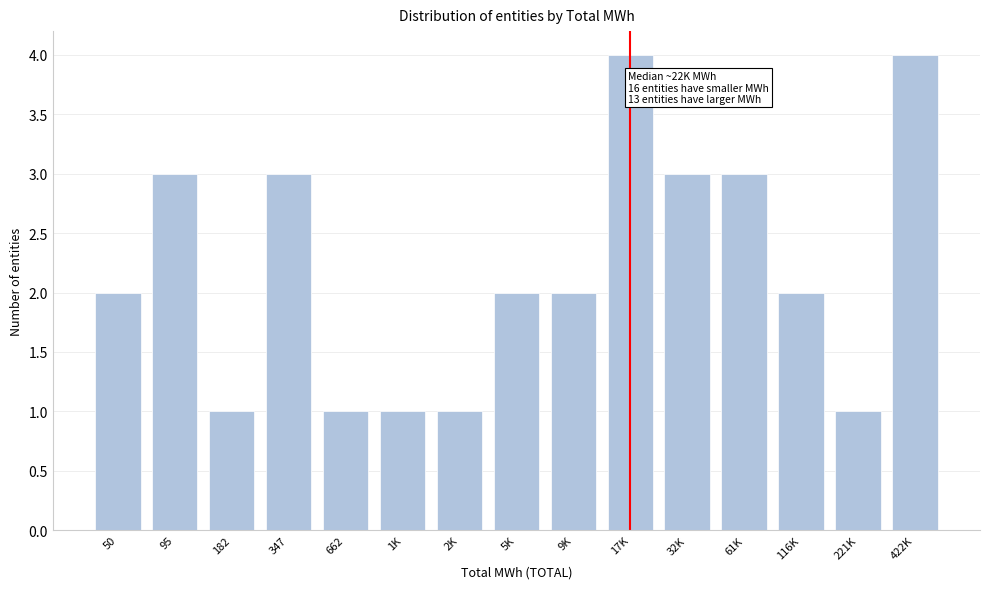

Reading left to right, extract all data points from this chart.

2	3	1	3	1	1	1	2	2	4	3	3	2	1	4